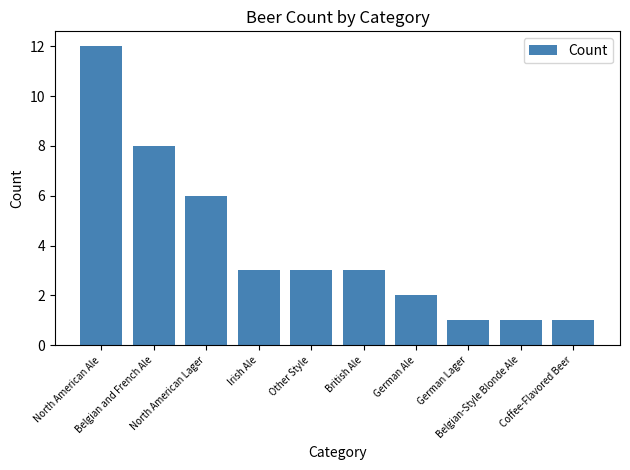

What position from the left is German Ale?

7